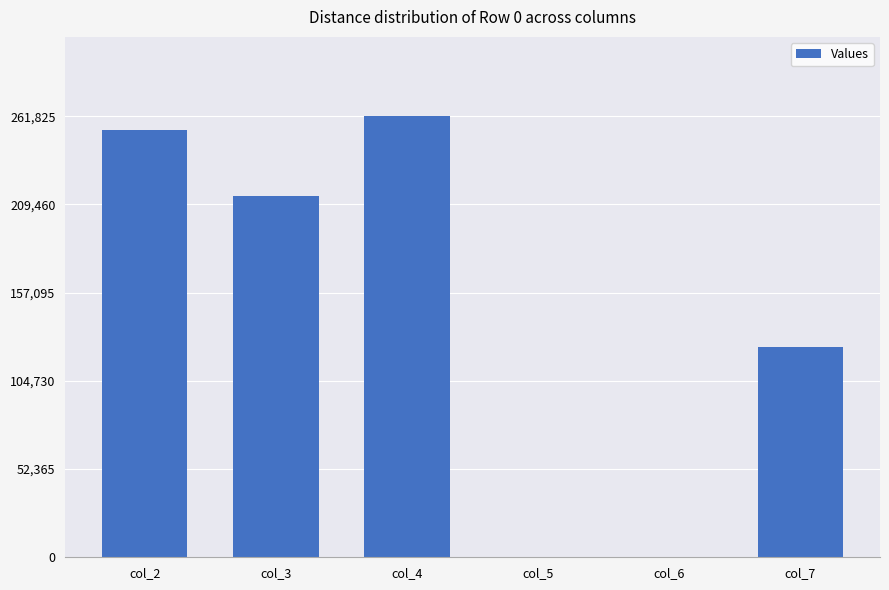

How many series are shown in this chart?

1